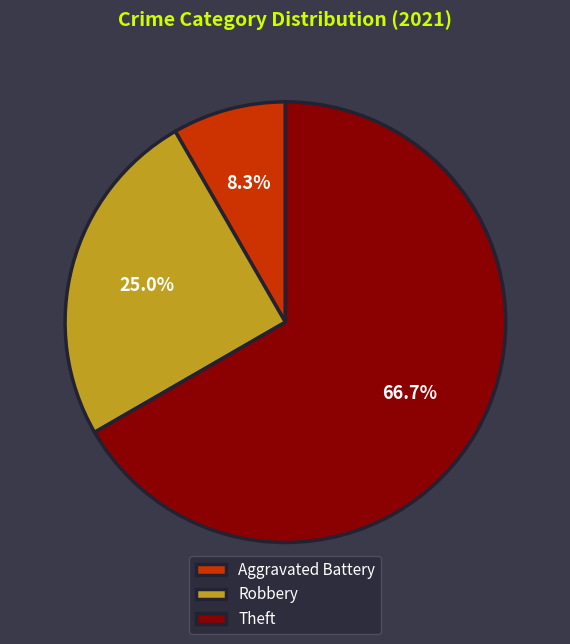

Is it true that Robbery is 25% of the pie?

True